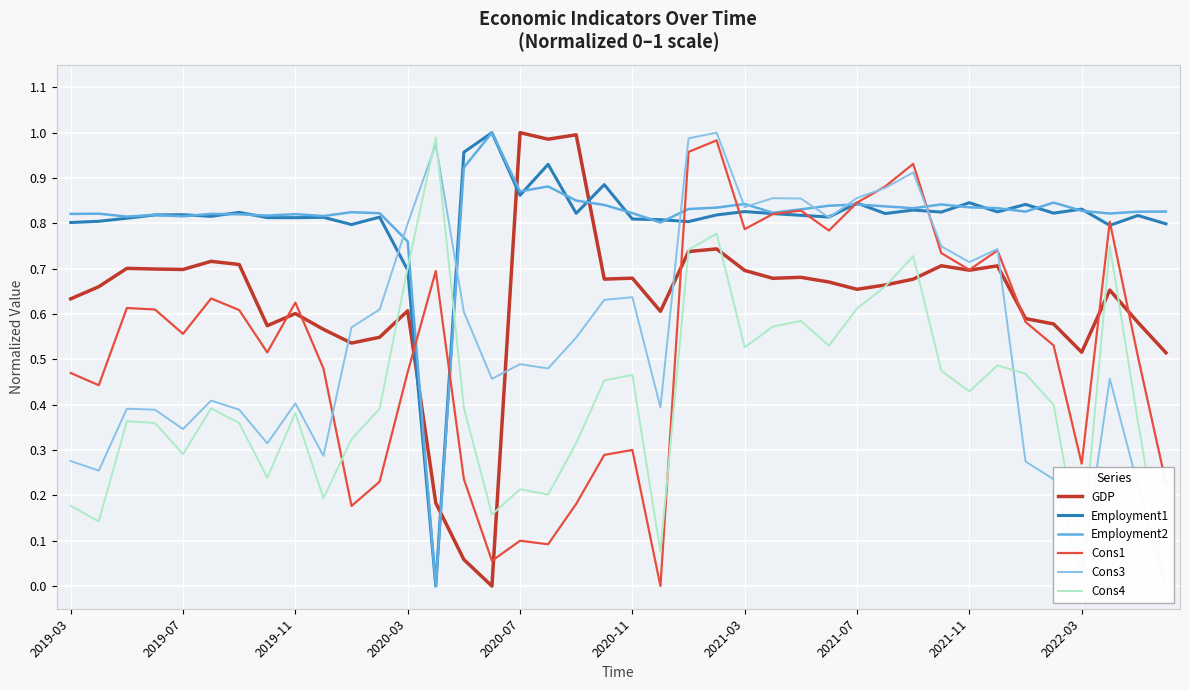

What is the difference between the maximum and second lowest values in the Employment1 series?

0.3